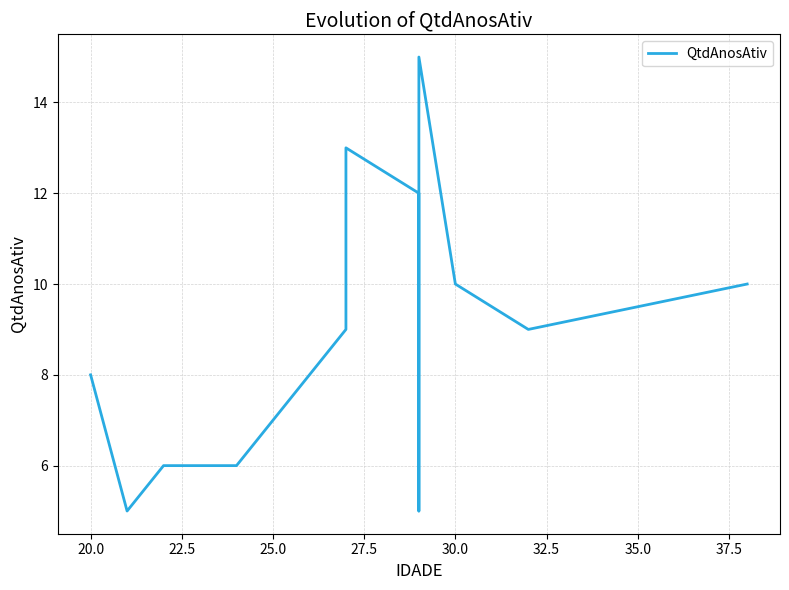

What is the value of the 1st point from the left?

8